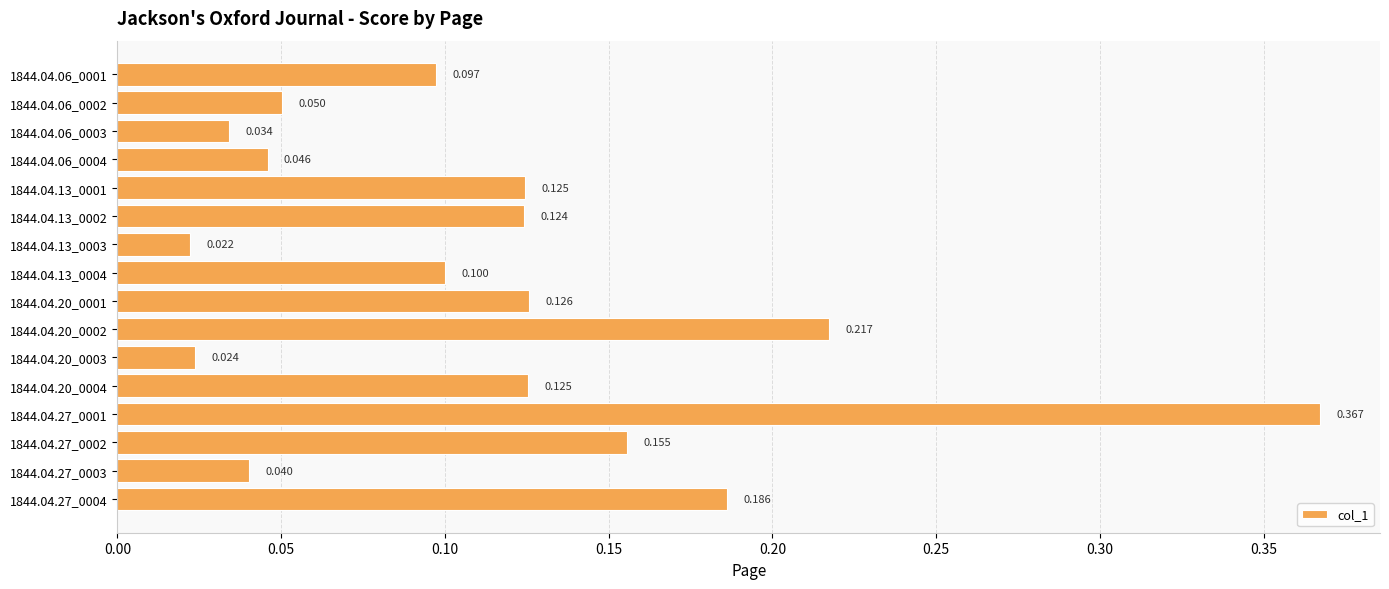

Count the number of data series in this chart.

1